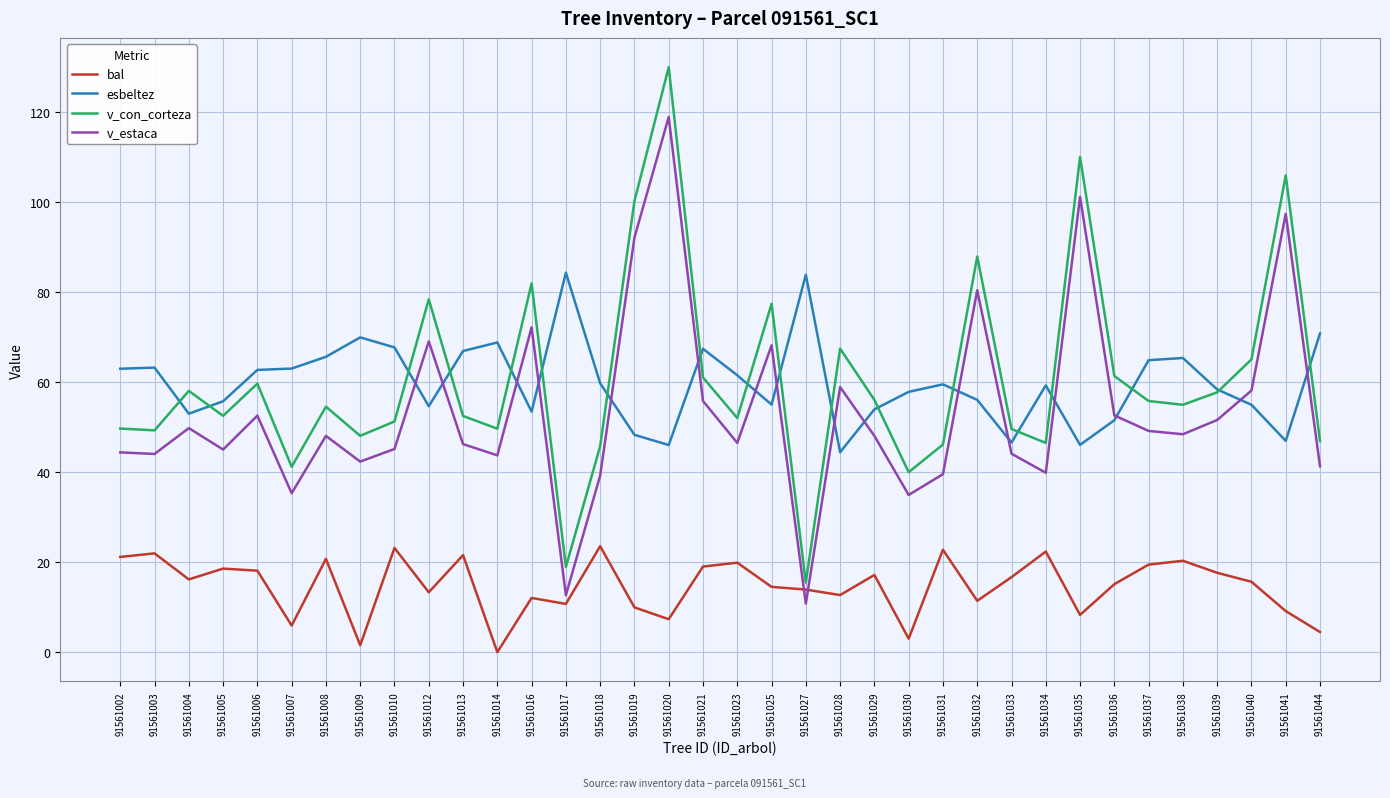

Is it true that esbeltez equals 53.5 at 91561016?

True